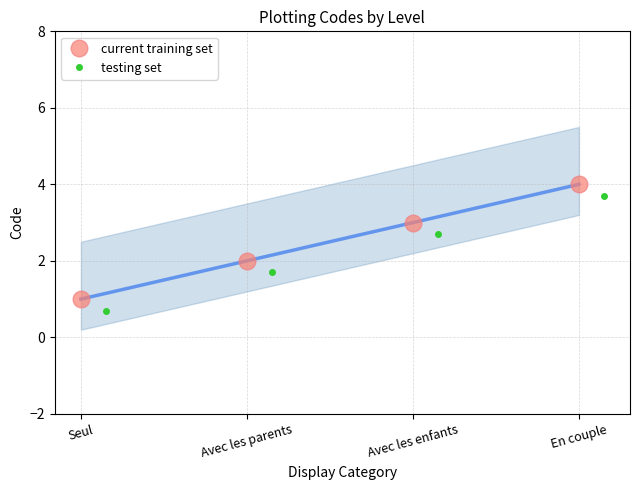

True or false: current training set and testing set cross at least once.

False